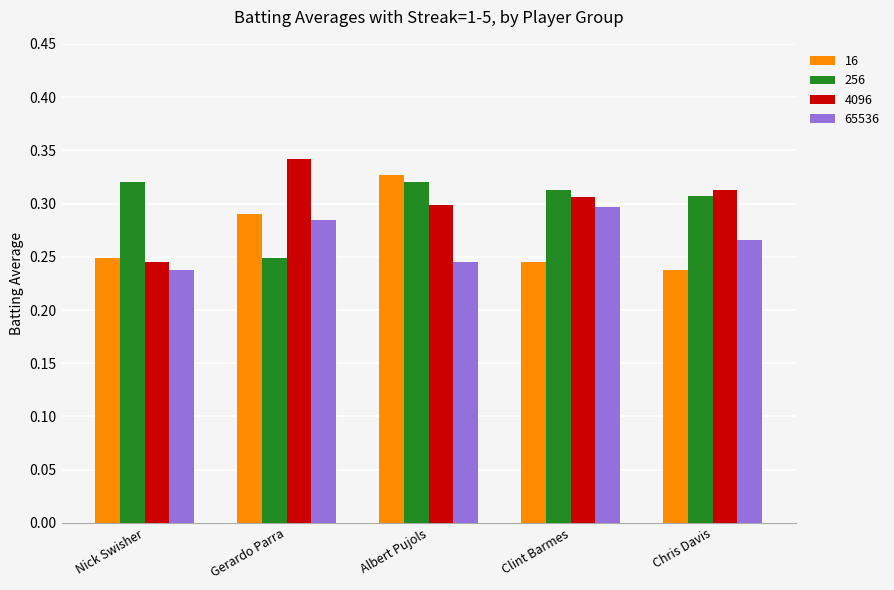

Count the 16 values in the range 0 to 1.

5